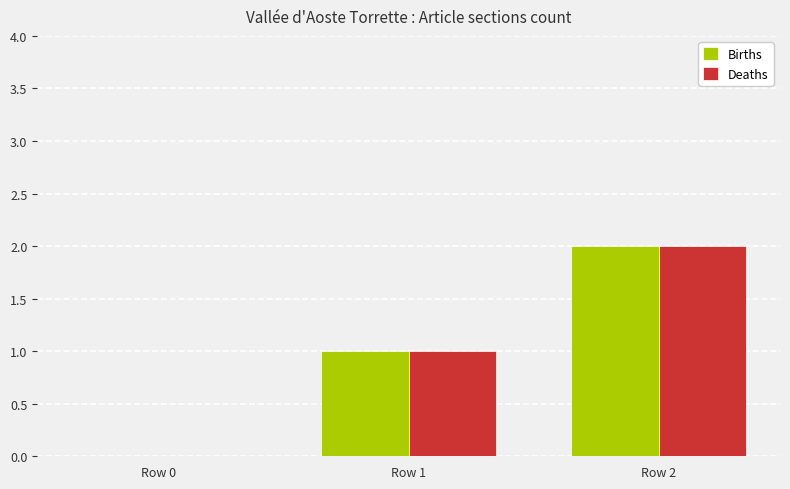

Is it true that Deaths equals 0 at Row 1?

False